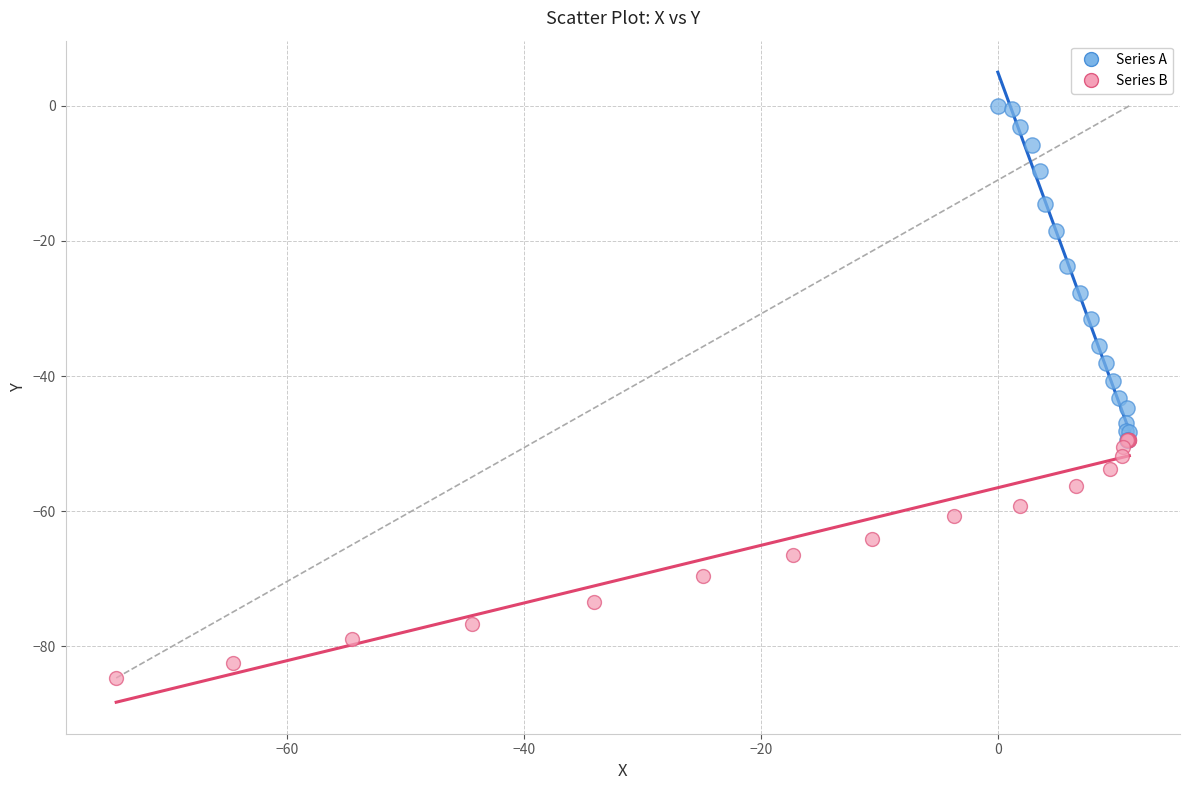

Which series reaches the minimum Y coordinate?

Series B